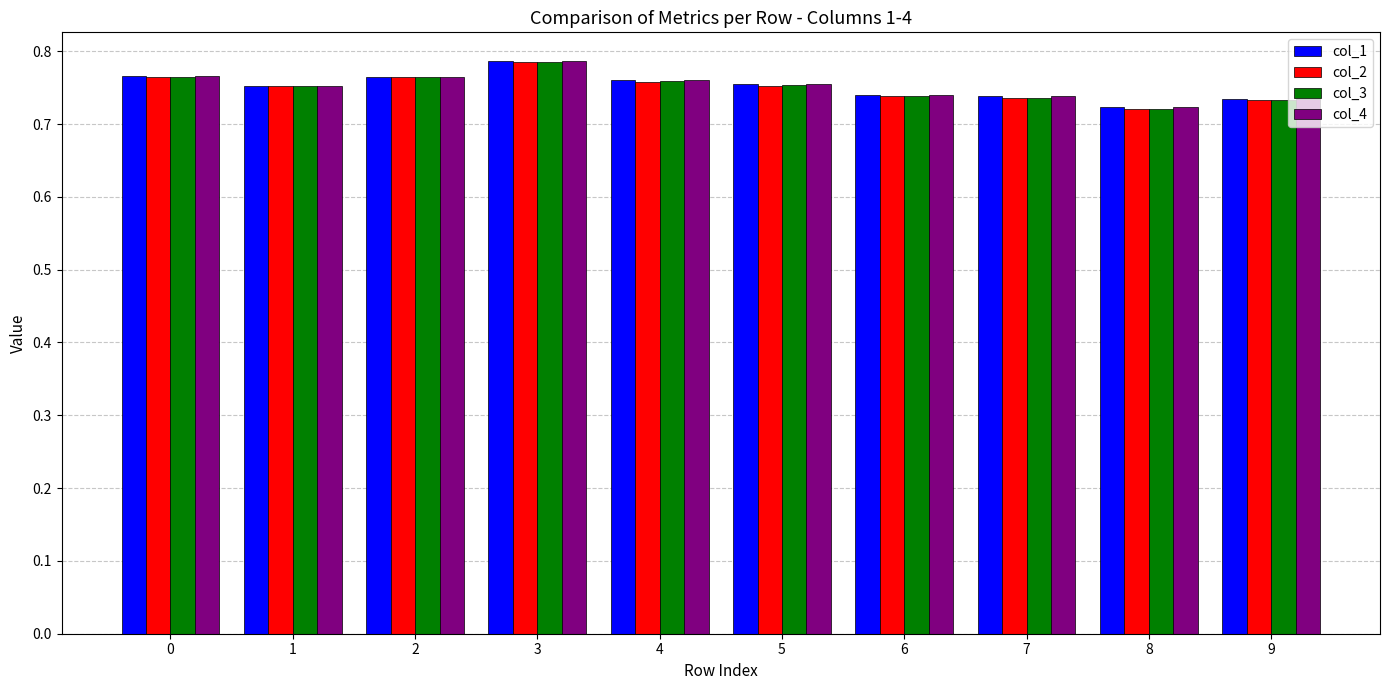

Does the chart contain any negative values?

No